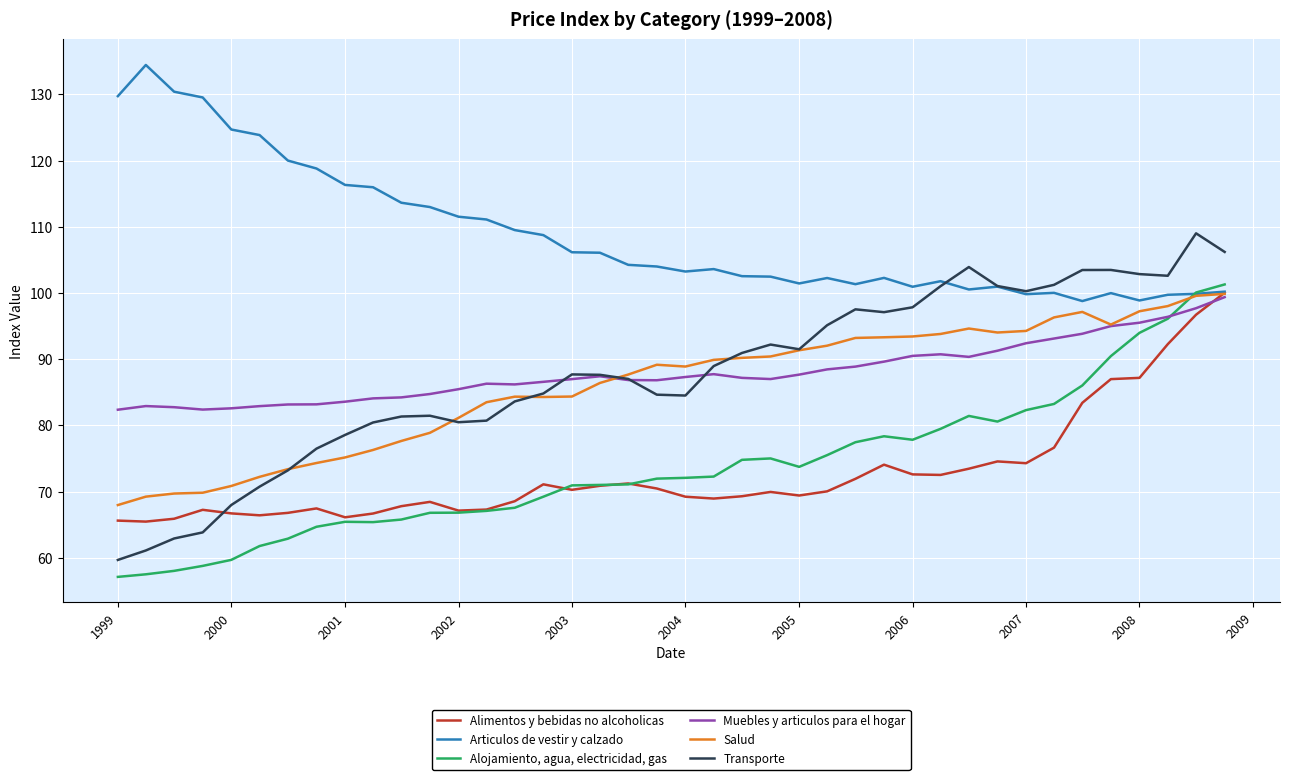

Which series has the largest total across all categories?

Articulos de vestir y calzado